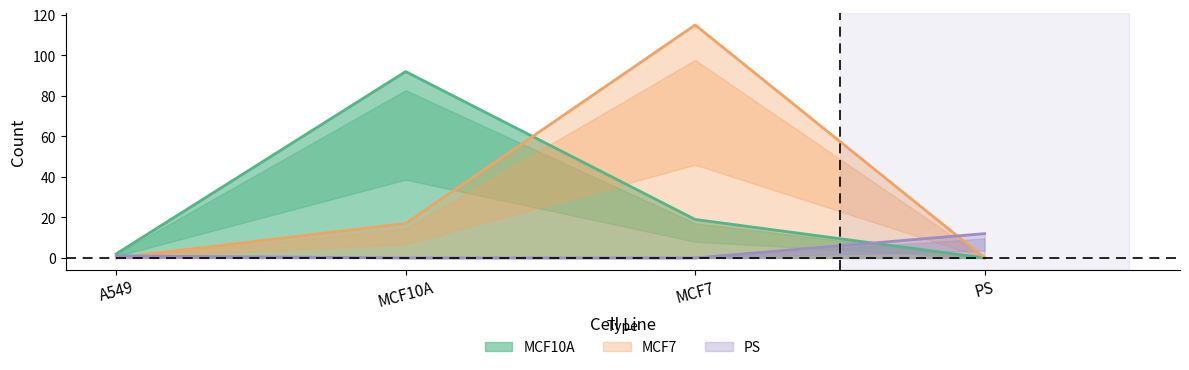

What are all the series names shown in the legend?

MCF10A, MCF7, PS